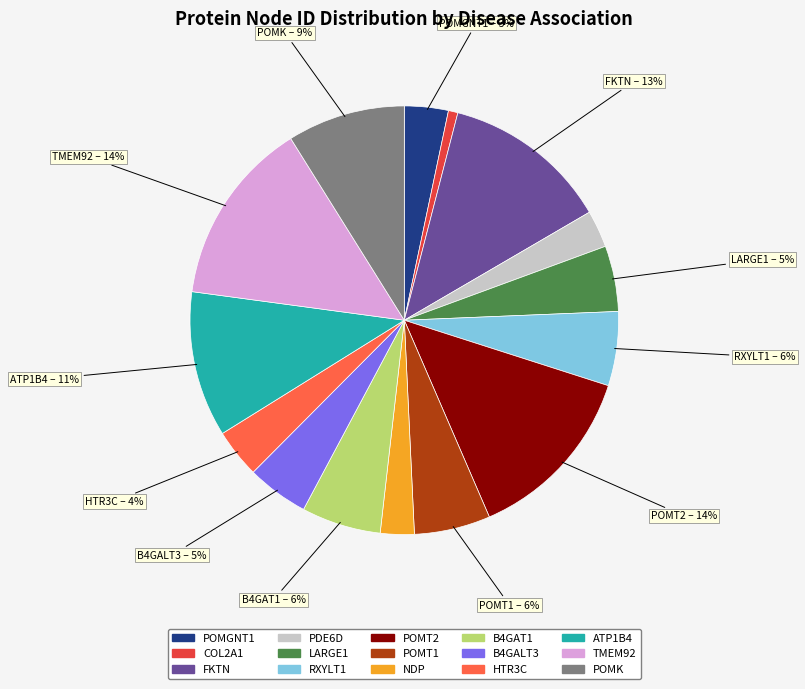

To the nearest percent, what is the average slice percentage?

7%